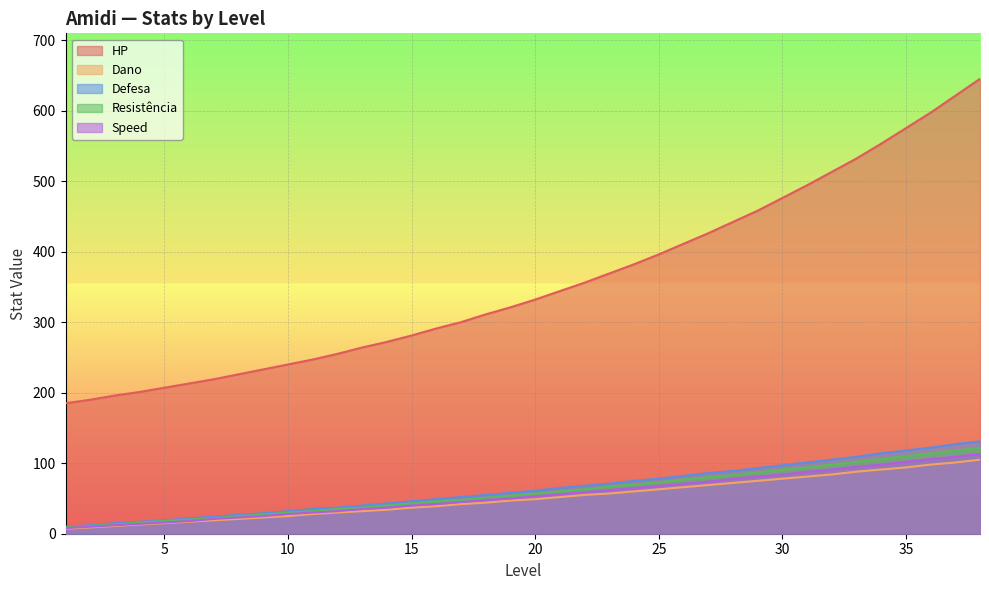

Reading left to right, what are all the values shown in this chart?

HP: 1=185	2=190	3=196	4=201	5=207	6=213	7=219	8=226	9=233	10=240	11=247	12=255	13=264	14=272	15=281	16=291	17=300	18=311	19=321	20=332	21=344	22=356	23=369	24=382	25=396	26=411	27=426	28=442	29=458	30=476	31=494	32=513	33=532	34=553	35=575	36=597	37=621	38=645
Dano: 1=7	2=9	3=11	4=13	5=15	6=17	7=19	8=21	9=23	10=25	11=28	12=30	13=32	14=34	15=37	16=39	17=42	18=44	19=47	20=49	21=52	22=55	23=57	24=60	25=63	26=66	27=69	28=72	29=75	30=78	31=81	32=84	33=88	34=91	35=94	36=98	37=101	38=105
Defesa: 1=10	2=12	3=15	4=17	5=19	6=22	7=24	8=27	9=29	10=32	11=35	12=37	13=40	14=43	15=46	16=49	17=52	18=55	19=58	20=61	21=65	22=68	23=71	24=75	25=78	26=82	27=86	28=89	29=93	30=97	31=101	32=105	33=109	34=114	35=118	36=122	37=127	38=131
Resistência: 1=9	2=11	3=13	4=16	5=18	6=20	7=22	8=25	9=27	10=30	11=32	12=35	13=37	14=40	15=43	16=46	17=48	18=51	19=54	20=57	21=60	22=63	23=67	24=70	25=73	26=77	27=80	28=83	29=87	30=91	31=94	32=98	33=102	34=106	35=110	36=114	37=118	38=122
Speed: 1=8	2=10	3=12	4=14	5=16	6=18	7=21	8=23	9=25	10=28	11=30	12=32	13=35	14=37	15=40	16=42	17=45	18=48	19=50	20=53	21=56	22=59	23=62	24=65	25=68	26=71	27=74	28=78	29=81	30=84	31=88	32=91	33=95	34=98	35=102	36=106	37=109	38=113